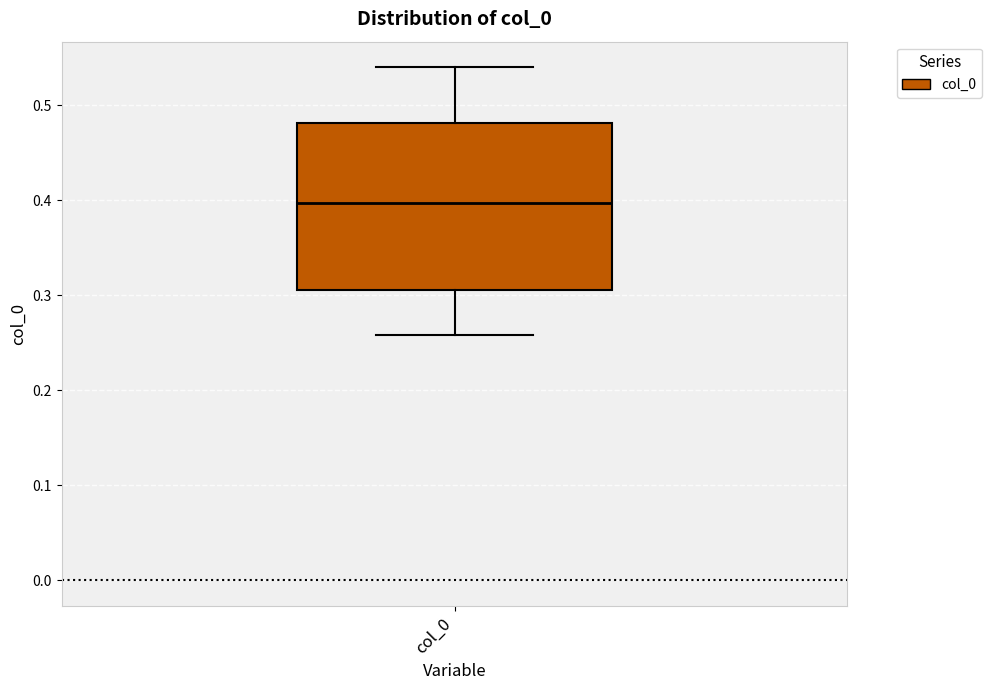

Read this box plot against the y-axis: the position of the median line, the range covered by the box, and the ends of both whiskers. The values are not printed on the chart, so give them approximately, as read against the axis.

median 0.40, box 0.31 to 0.48, whiskers 0.26 to 0.54